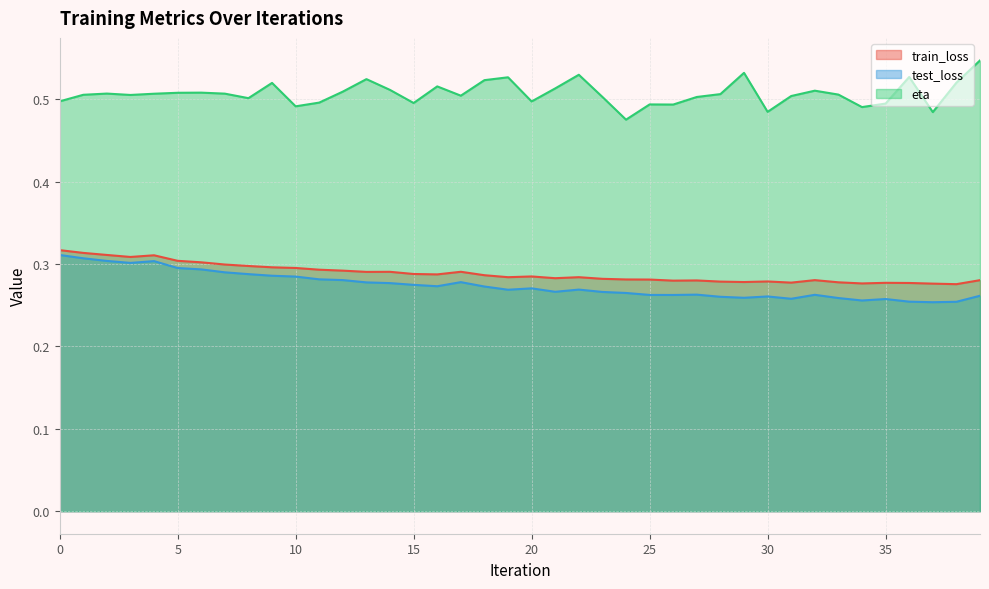

What is the smallest value displayed?

0.3